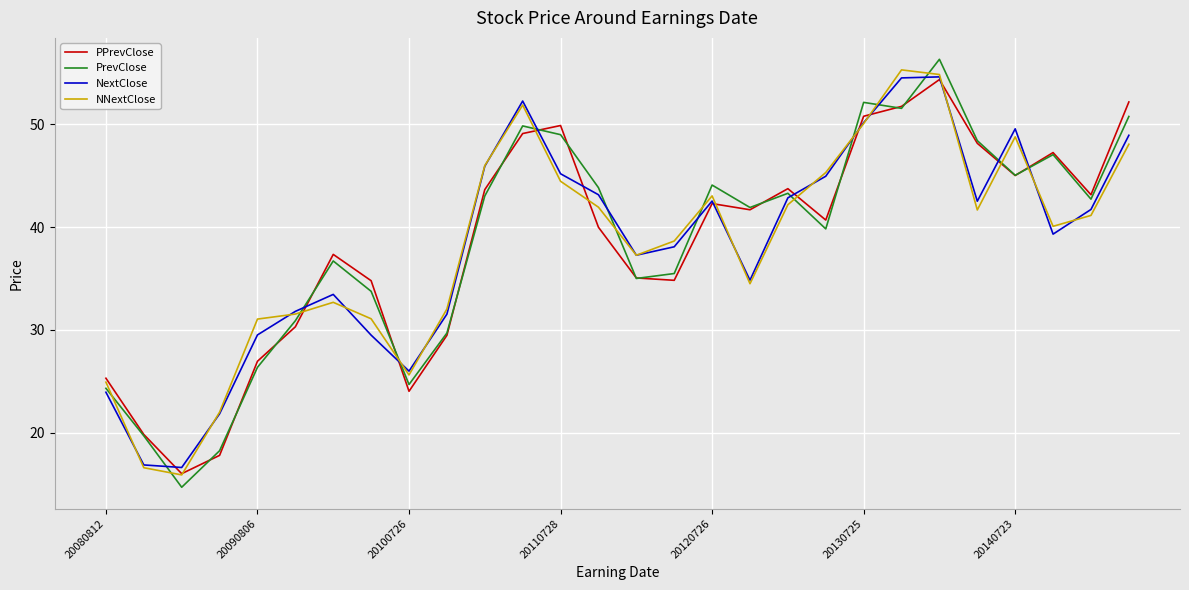

What is the smallest value displayed?

14.7